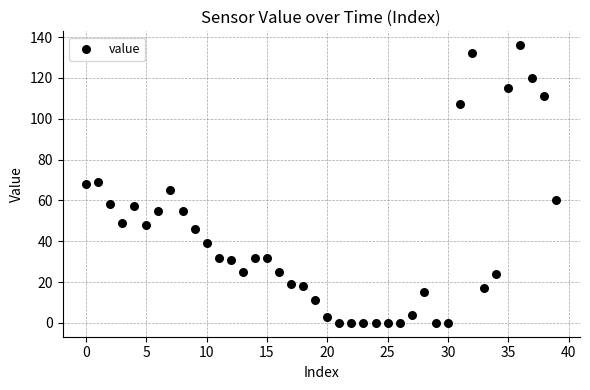

What is the range of Y values (max minus min)?

136